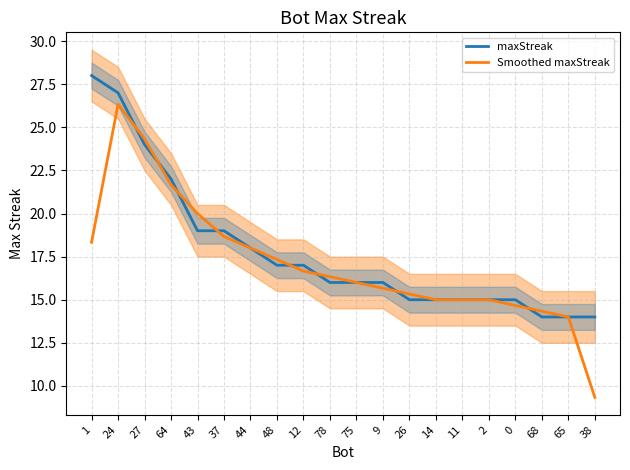

Where do Smoothed maxStreak and maxStreak first cross each other?

24 and 27